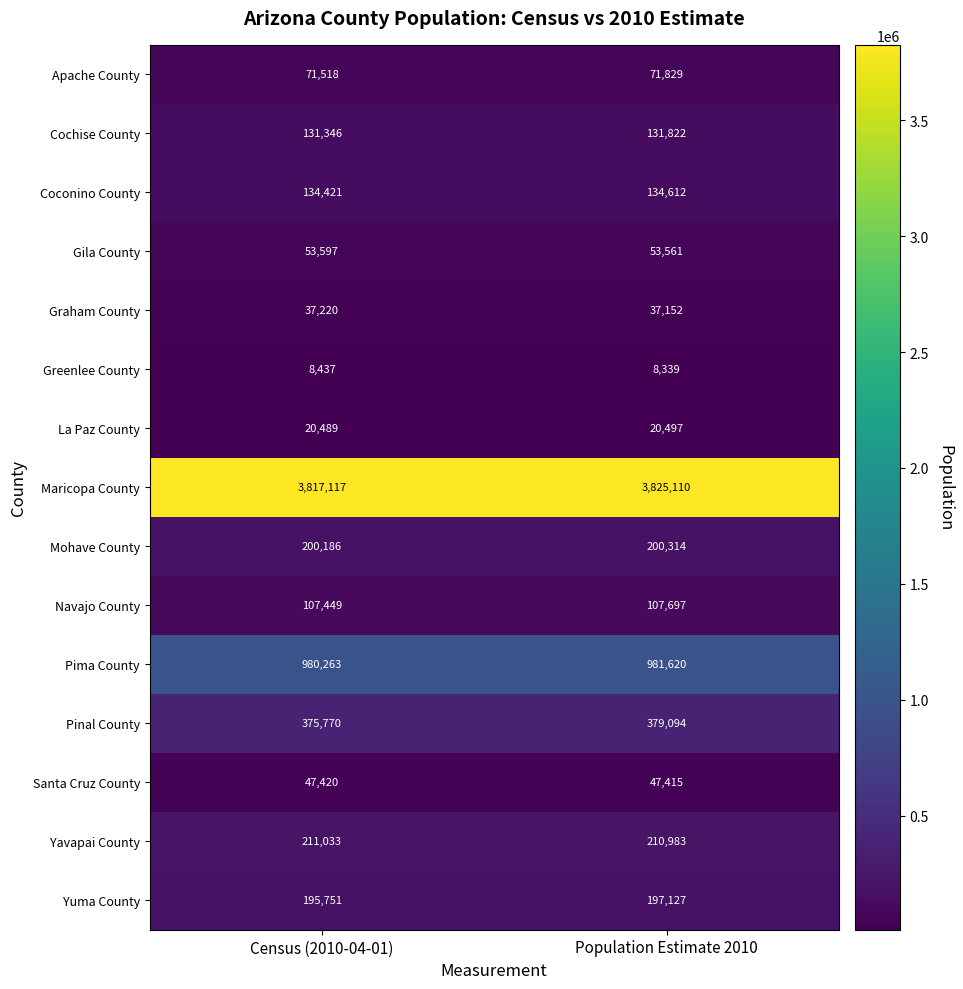

At Population Estimate 2010, list the series in order from largest to smallest.

Maricopa County, Pima County, Pinal County, Yavapai County, Mohave County, Yuma County, Coconino County, Cochise County, Navajo County, Apache County, Gila County, Santa Cruz County, Graham County, La Paz County, Greenlee County